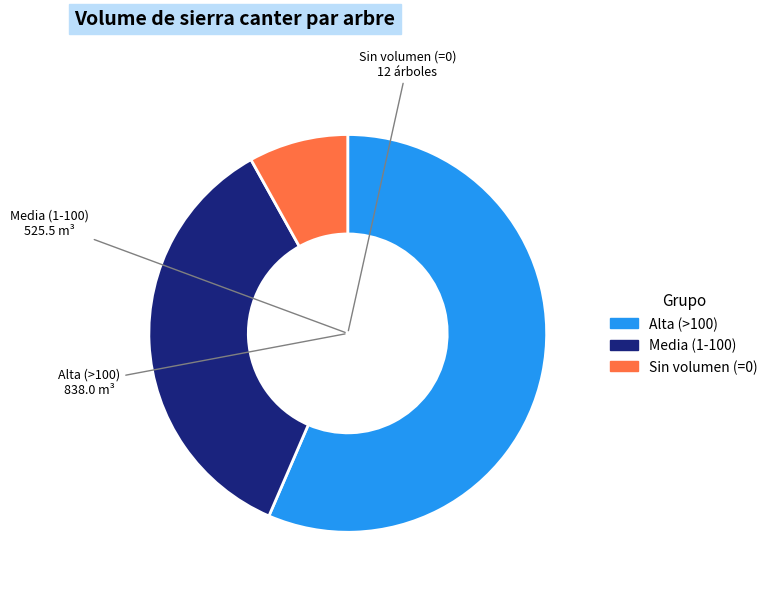

Which has a higher value, Sin volumen (=0) or Alta (>100)?

Alta (>100)